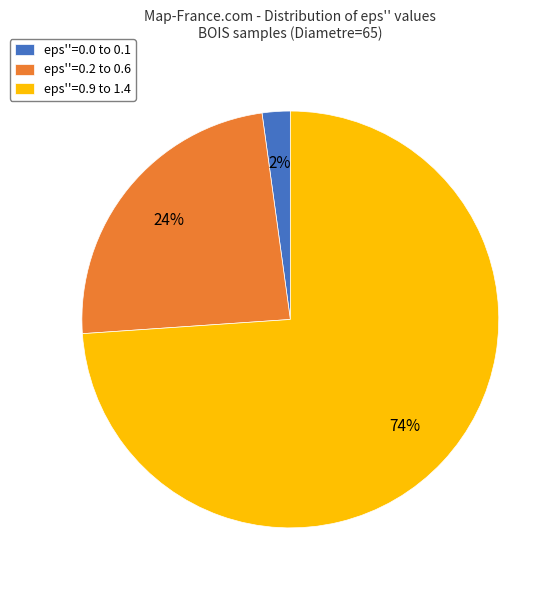

Is it true that eps''=0.0 to 0.1 is 15% of the pie?

False